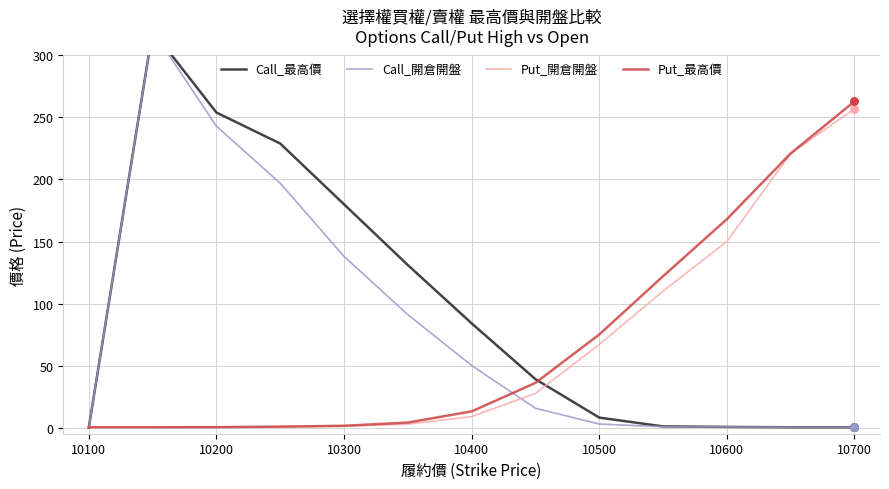

Which series has the largest total across all categories?

Call_最高價